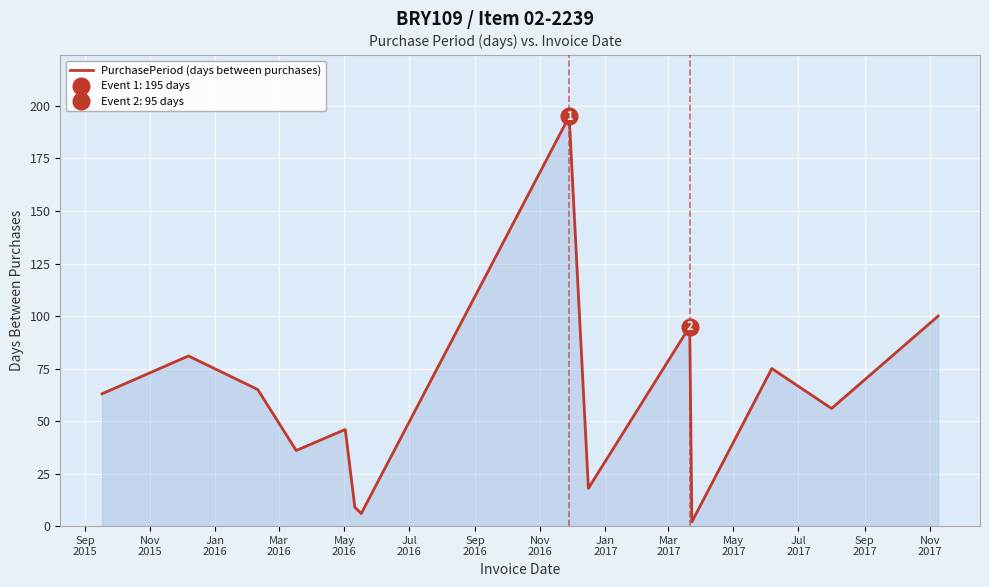

What is the maximum value for PurchasePeriod (days between purchases)?

195